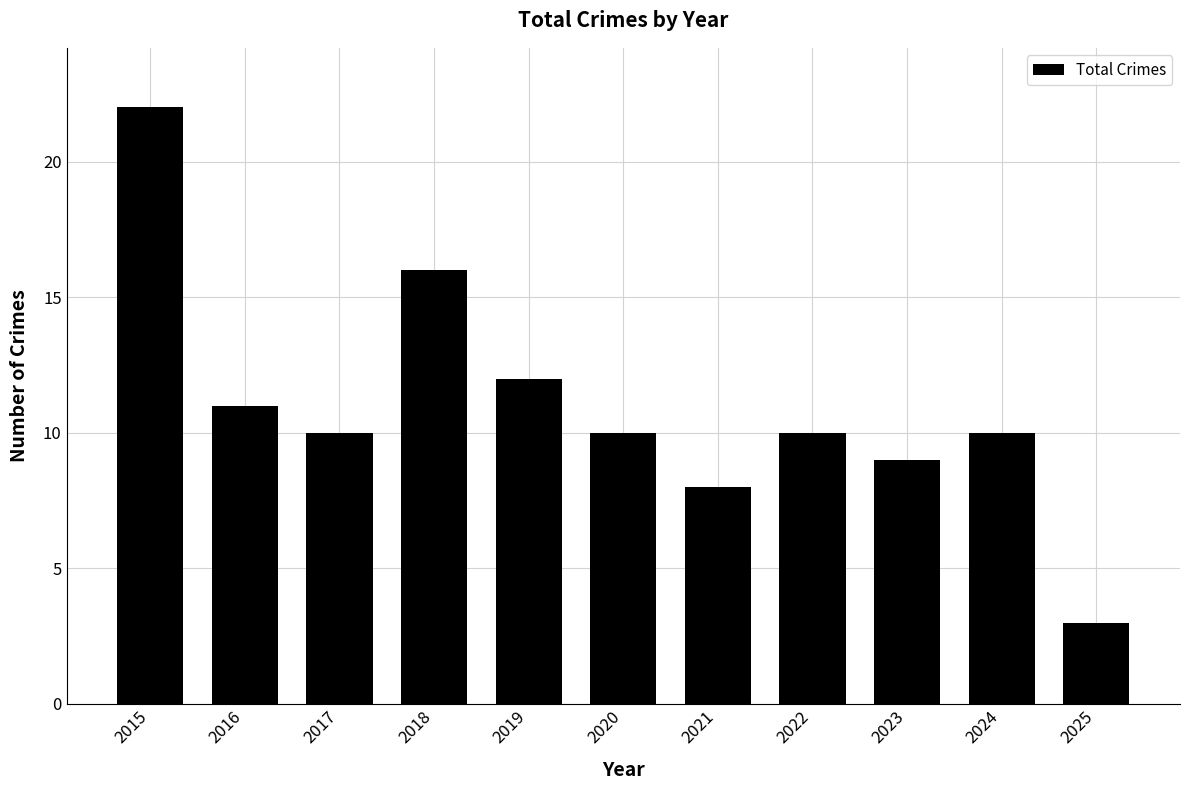

Reading right to left, transcribe all the data shown in this chart.

3	10	9	10	8	10	12	16	10	11	22